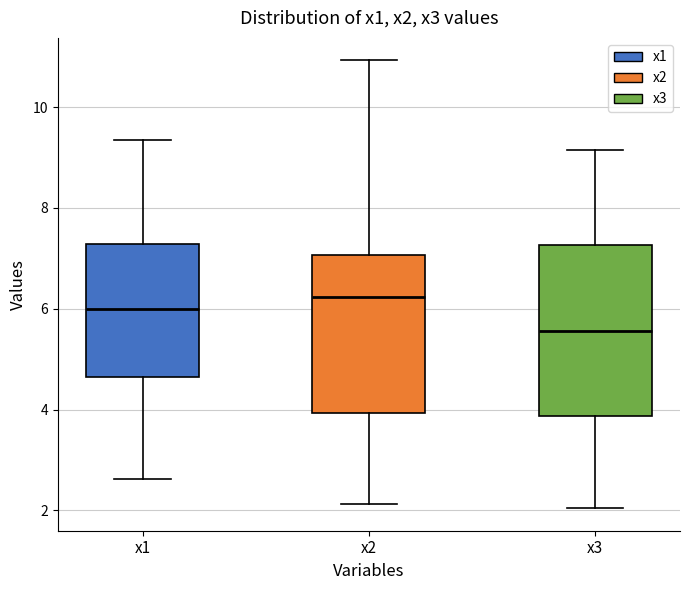

Which box's median line is the lowest?

x3